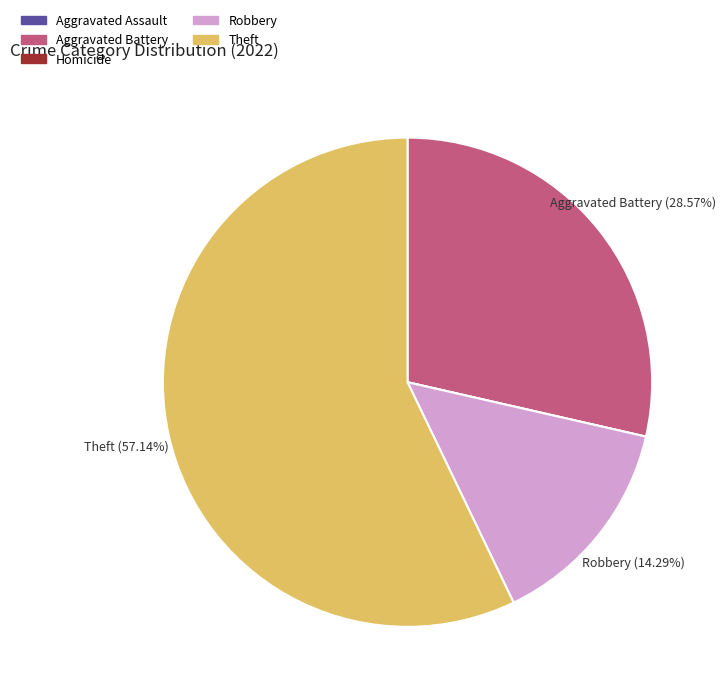

To the nearest percent, what portion does Robbery represent?

14%